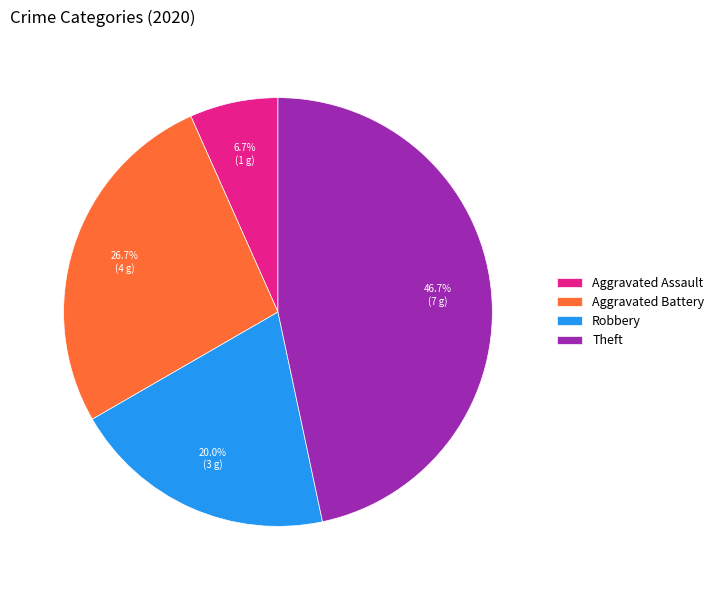

What percentage is the Robbery slice, to the nearest percent?

20%